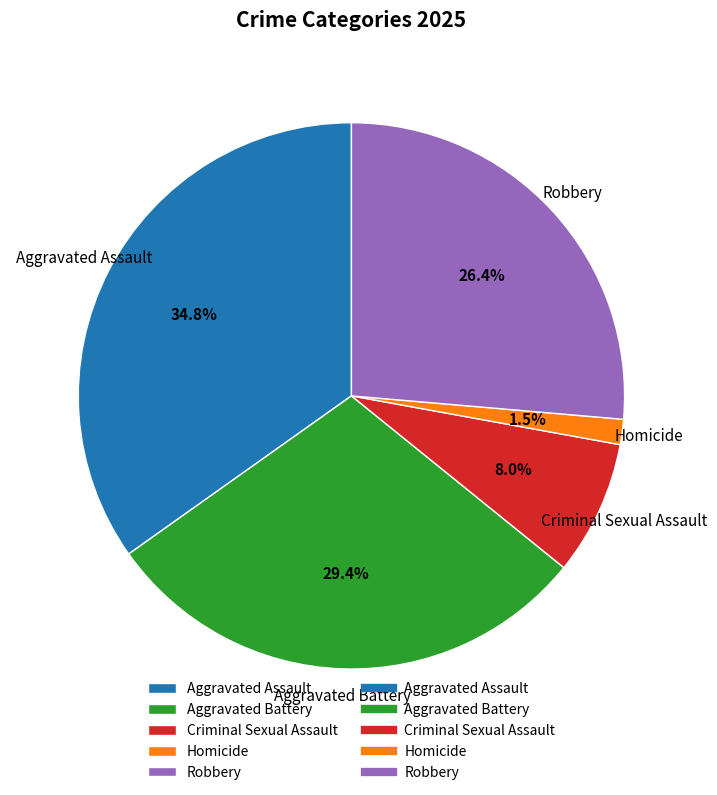

Which has a higher value, Criminal Sexual Assault or Aggravated Assault?

Aggravated Assault